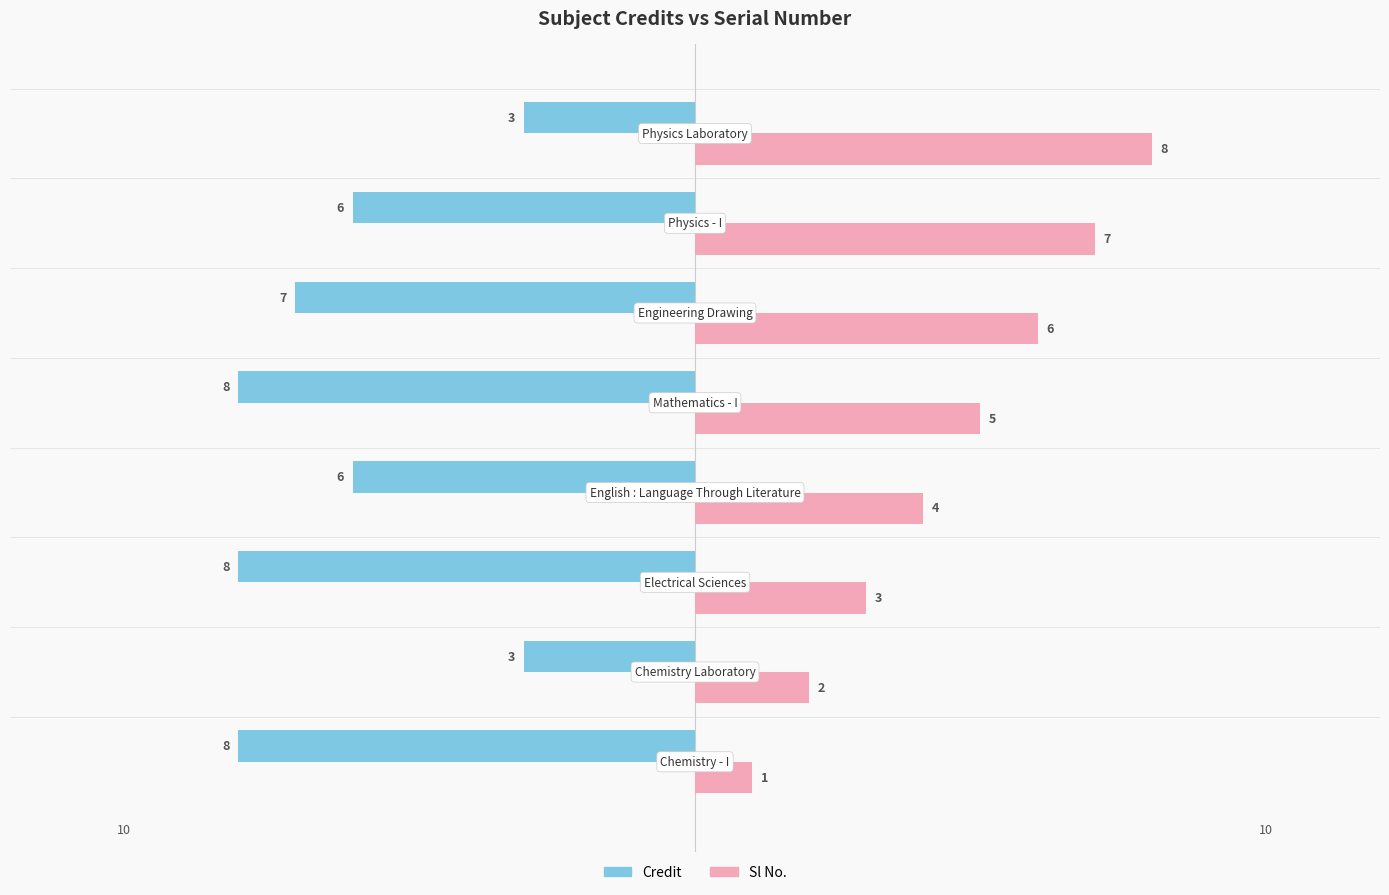

Rank the series by their average value, from highest to lowest.

Sl No., Credit